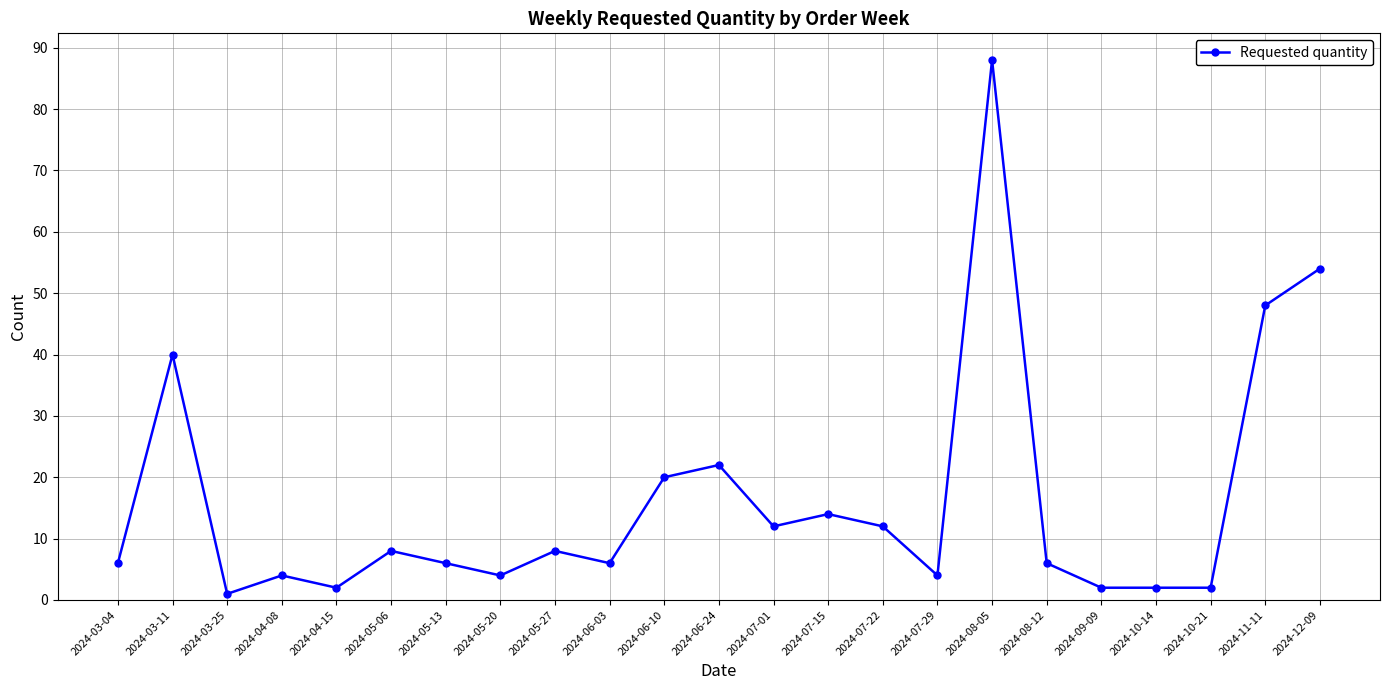

Read the value at 2024-07-01, to the nearest 5.

10